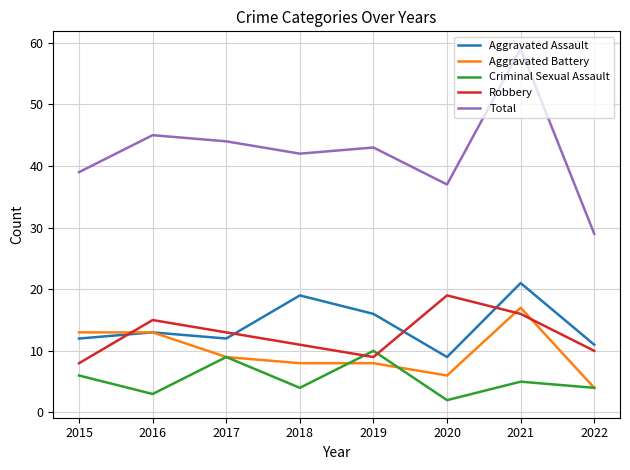

What is the minimum value for Total?

29